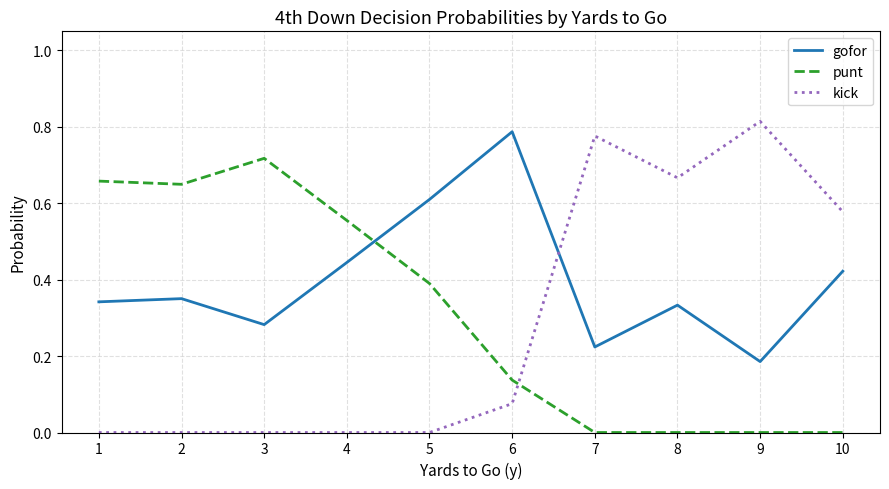

At which label does punt reach its peak?

3